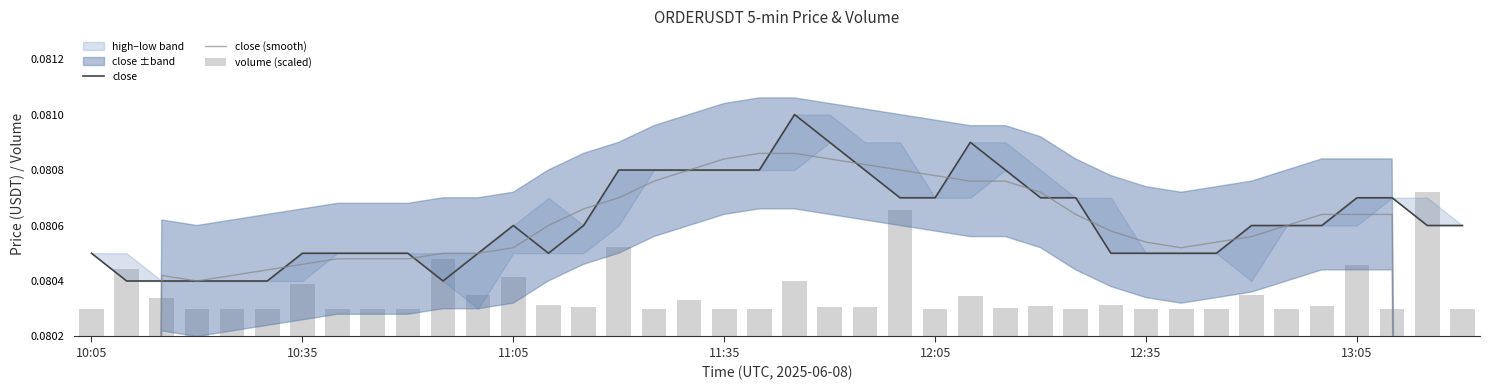

How many categories are shown in the chart?

40